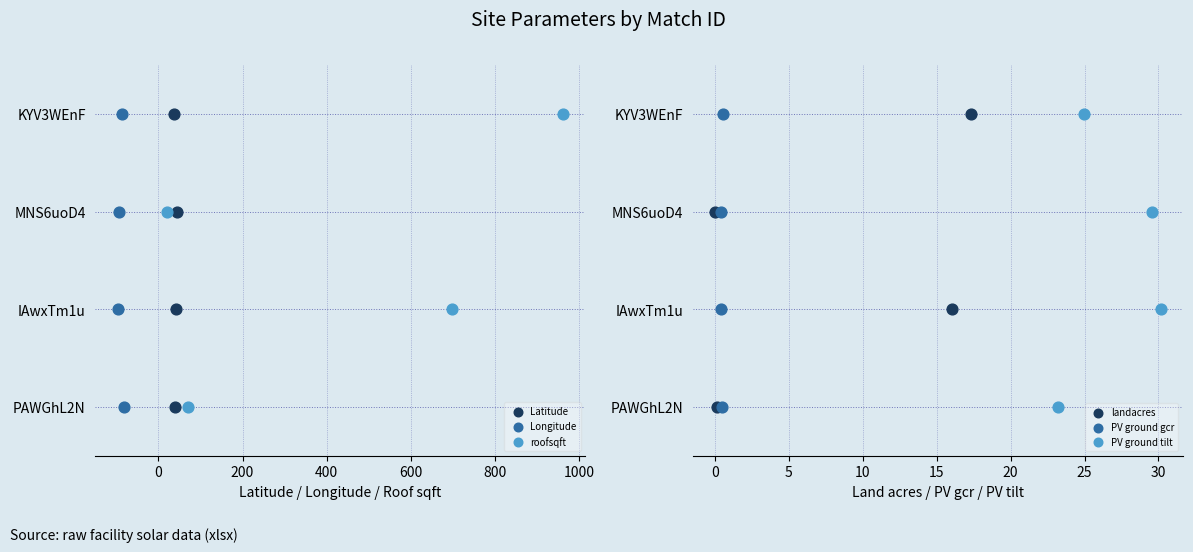

What are all the series names shown in the legend?

Latitude, Longitude, roofsqft, landacres, PV ground gcr, PV ground tilt